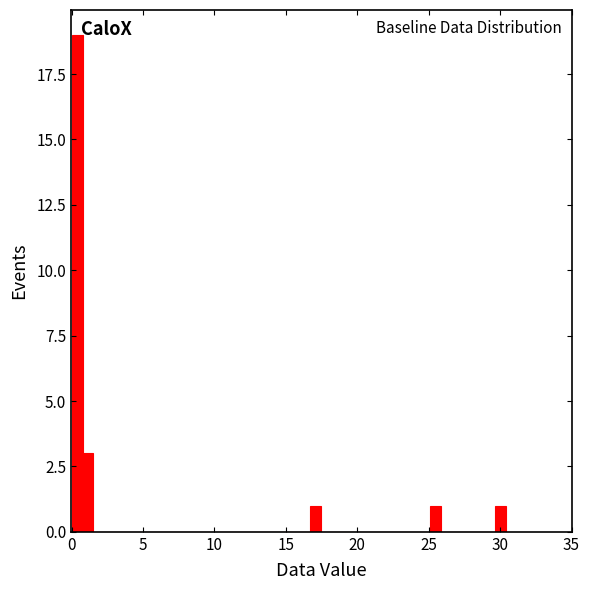

Read against the x-axis, roughly where is the centre of the tallest bar?

0.5